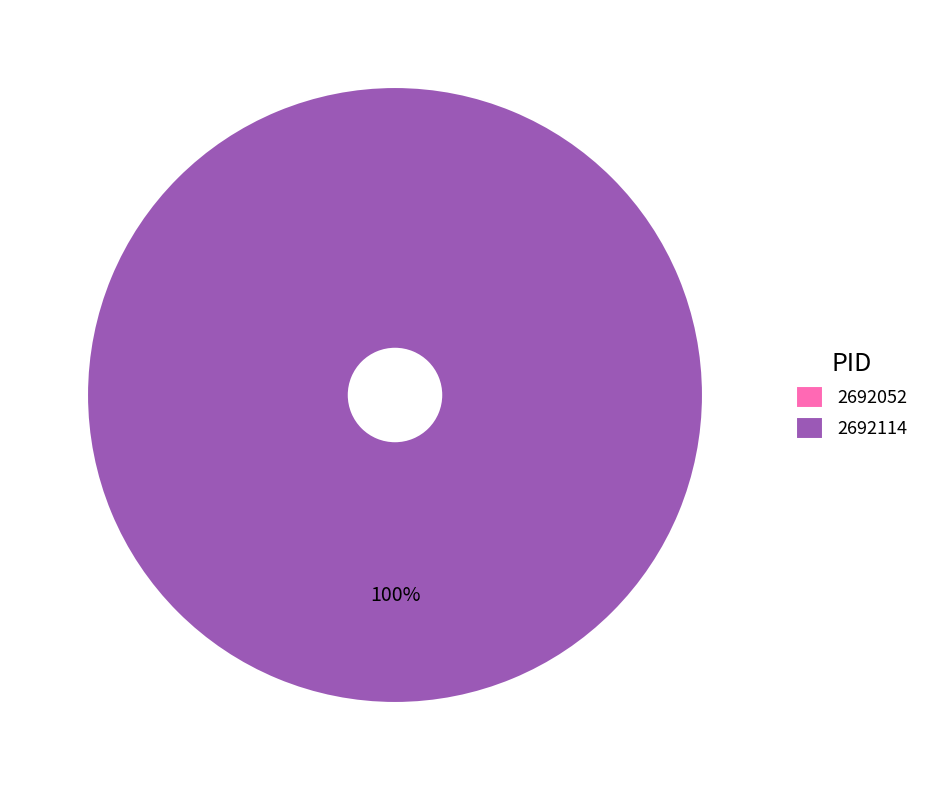

What is the majority slice?

2692114